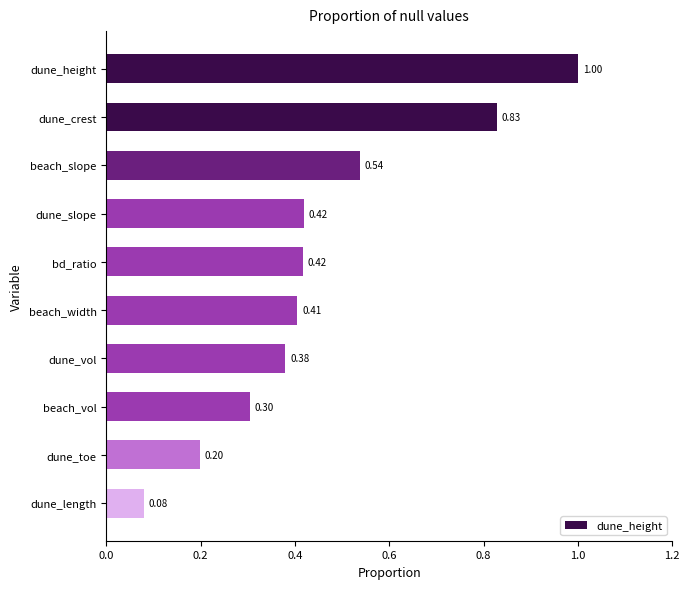

How many bars are there in total?

10